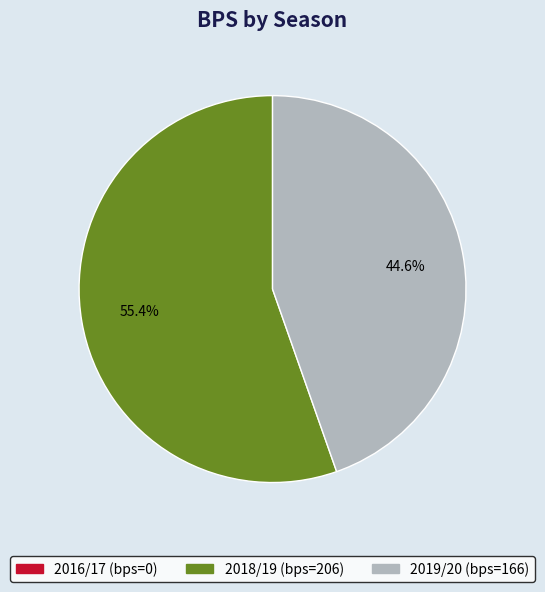

Combined, do 2018/19 and 2019/20 account for over 50%?

Yes